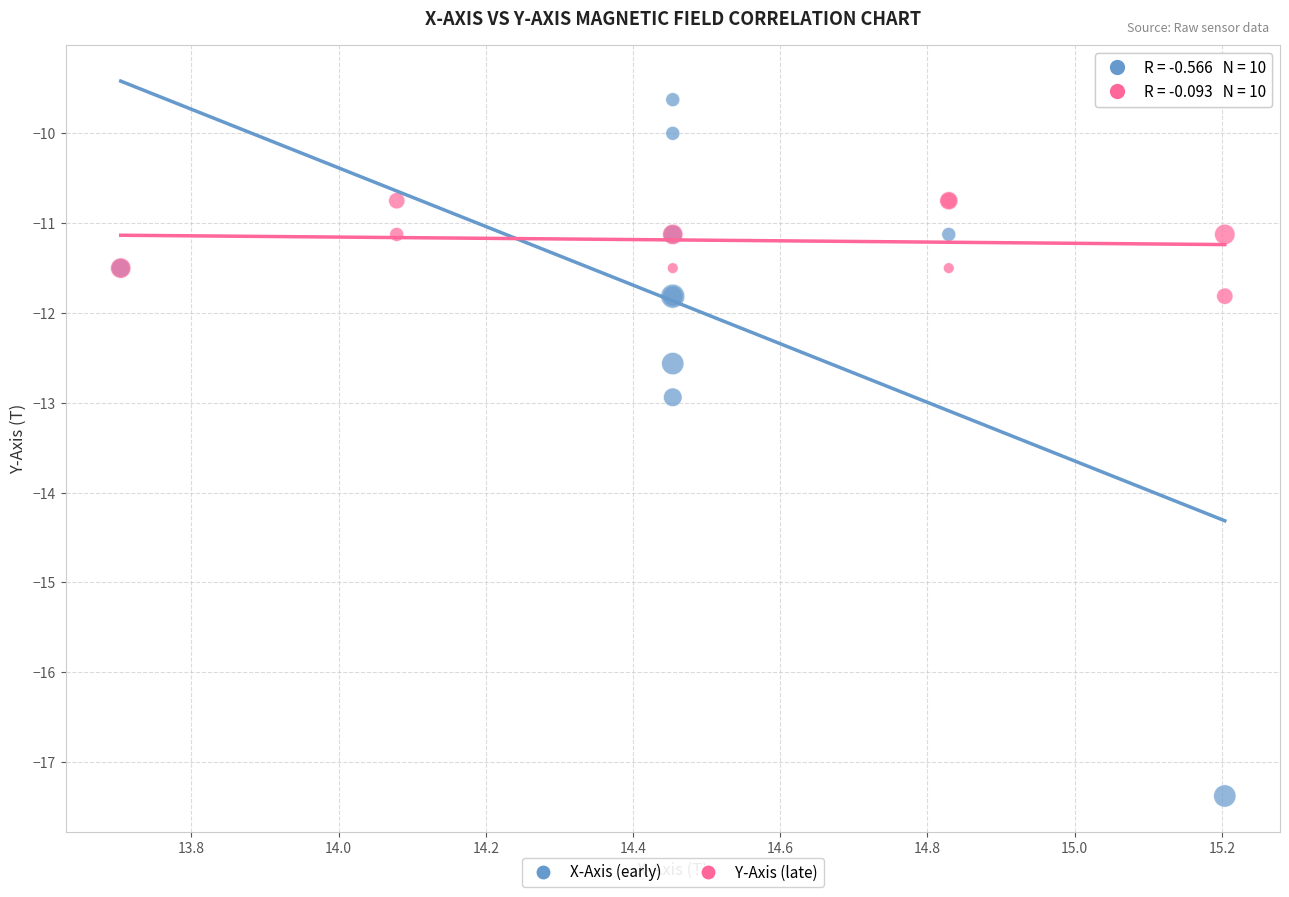

Which series has the largest Y range (max minus min)?

X-Axis (early)